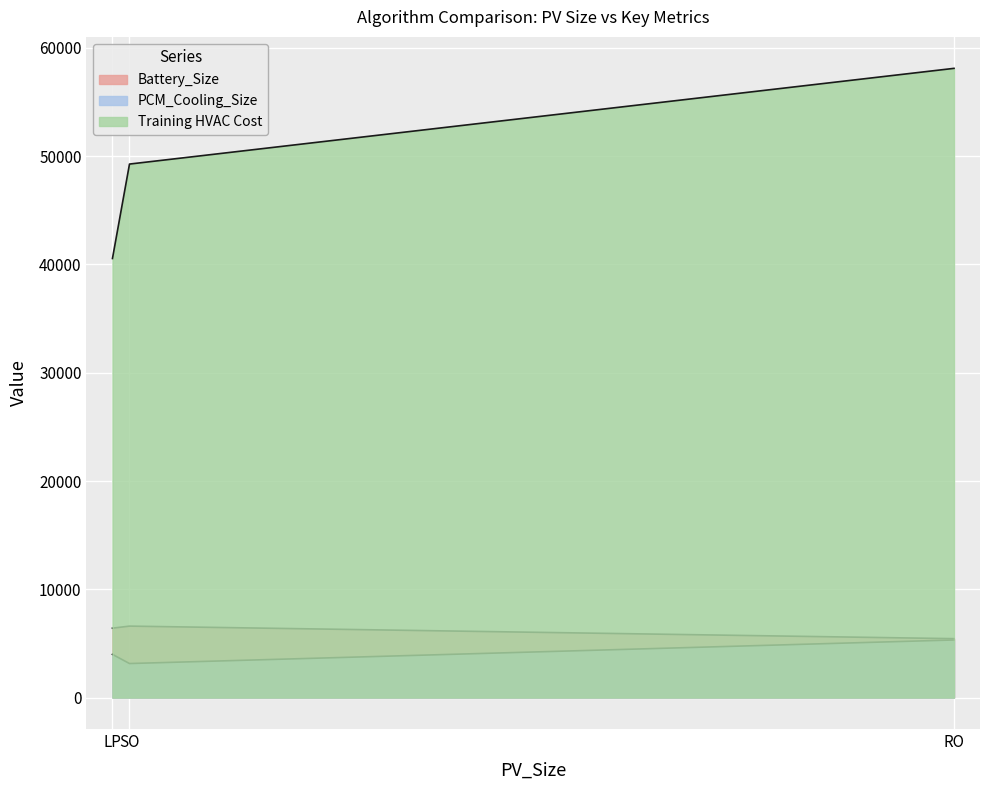

What is the difference between the maximum and minimum values in the Battery_Size series?

1158.8